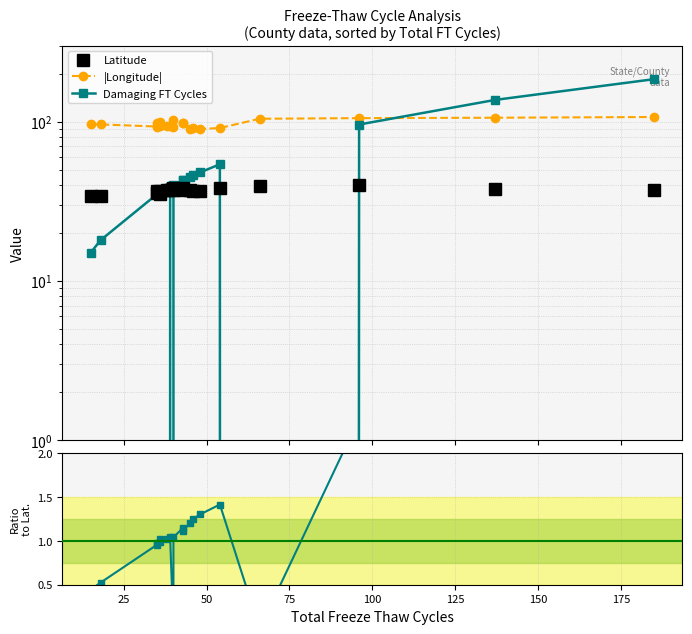

How many intersections are there between Latitude and Damaging FT Cycles?

5